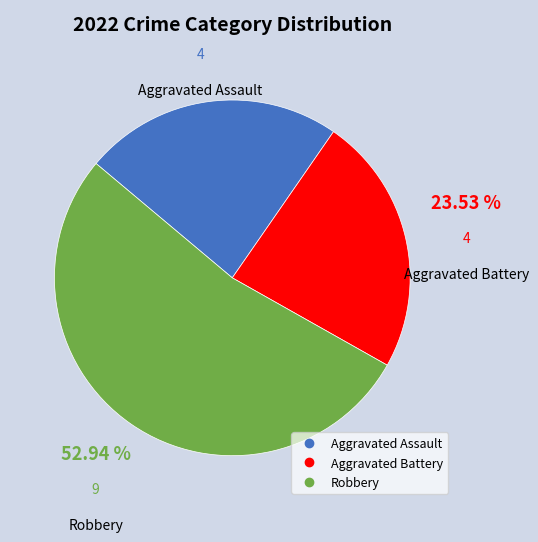

Does any single category account for the majority?

Yes